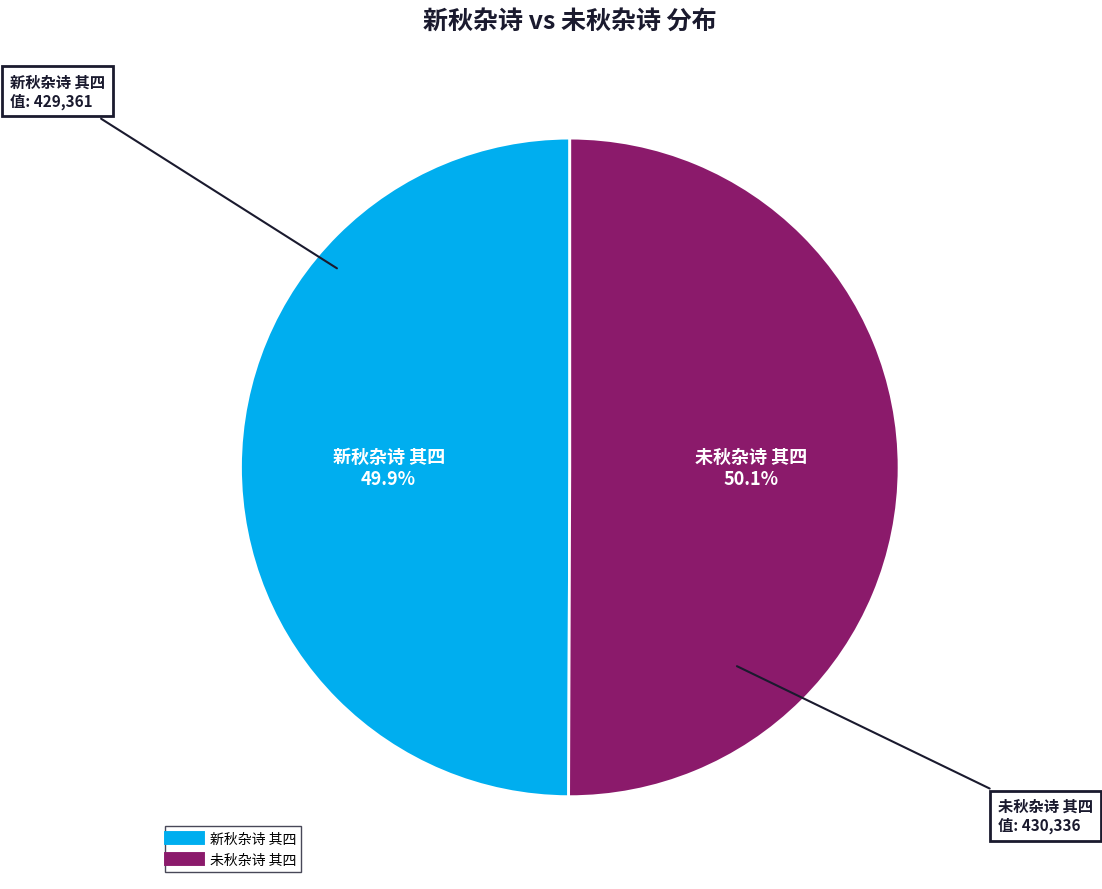

Does any single category account for the majority?

Yes